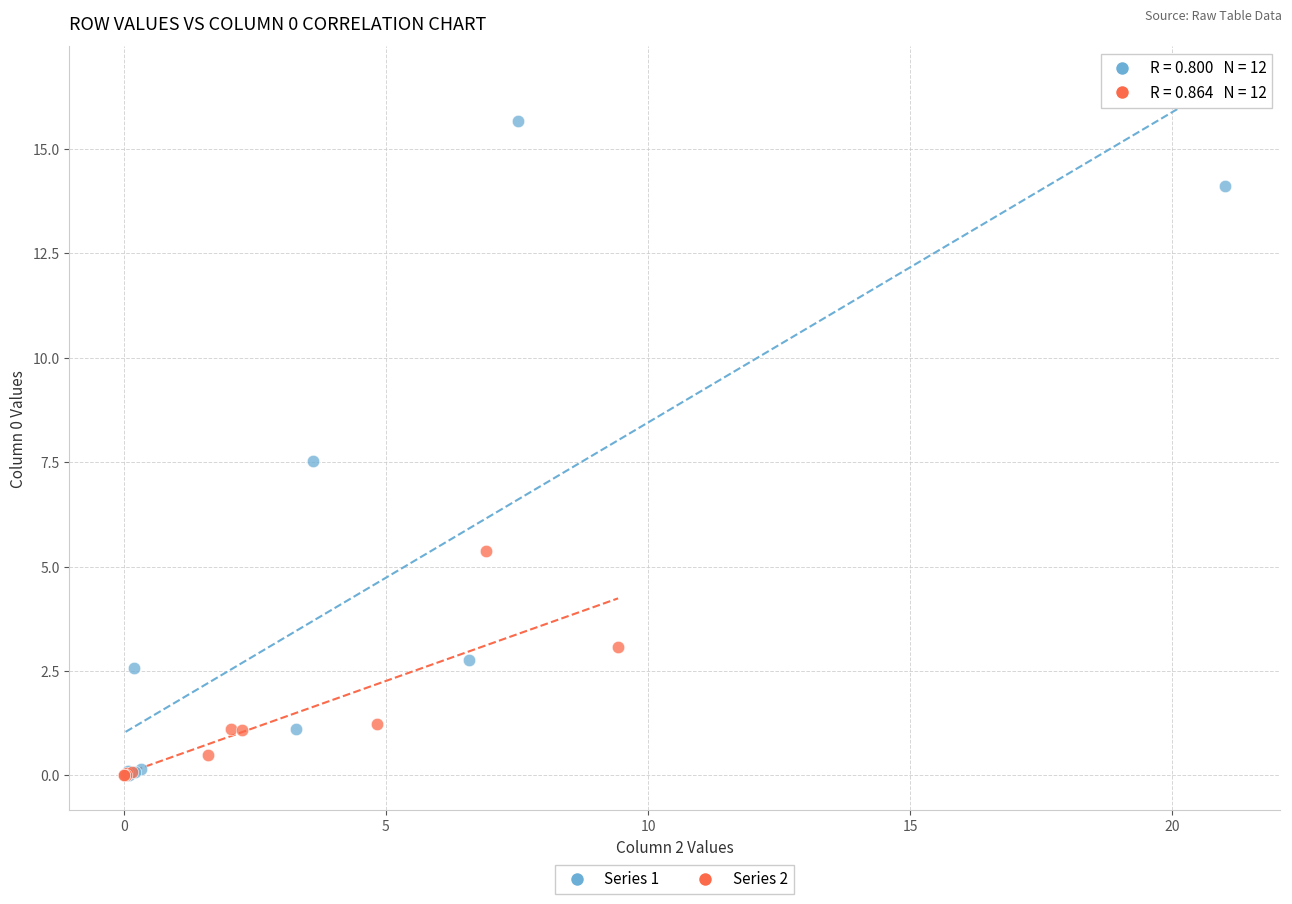

Which series contains the highest Y value?

Series 1